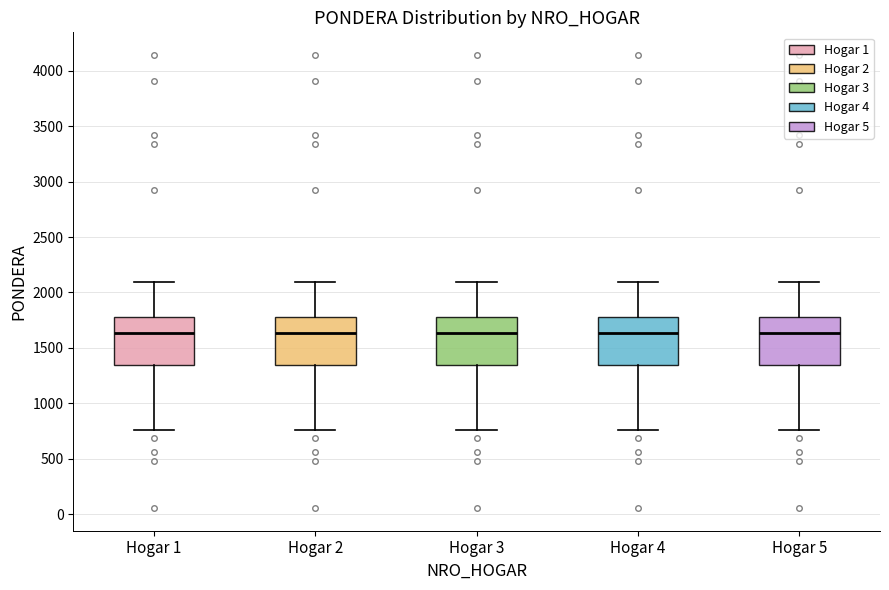

Where is the lower edge of the box for Hogar 5 on the y-axis? The values are not printed on the chart, so give them approximately, as read against the axis.

1350